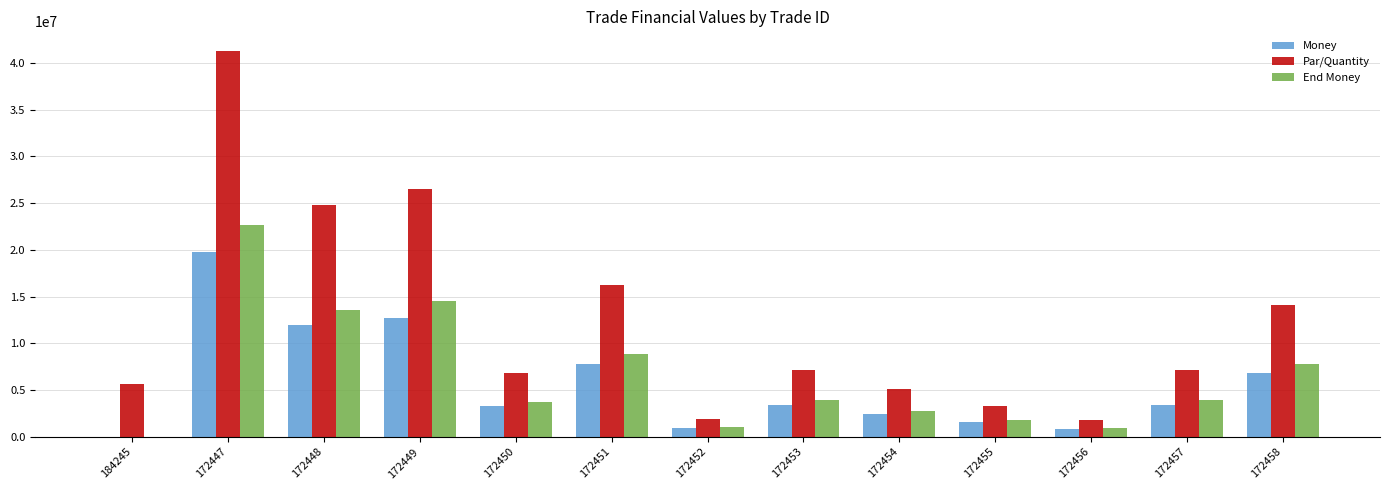

What is the sum of the Par/Quantity values at 172451 and 172449?

42804230.9